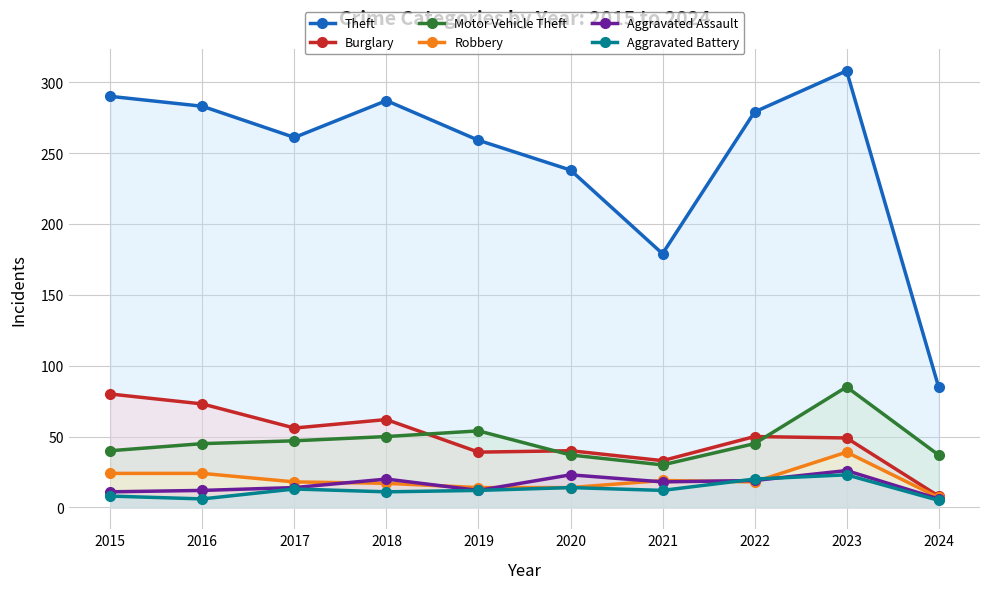

The Motor Vehicle Theft series shows 16 at 2022. True or false?

False